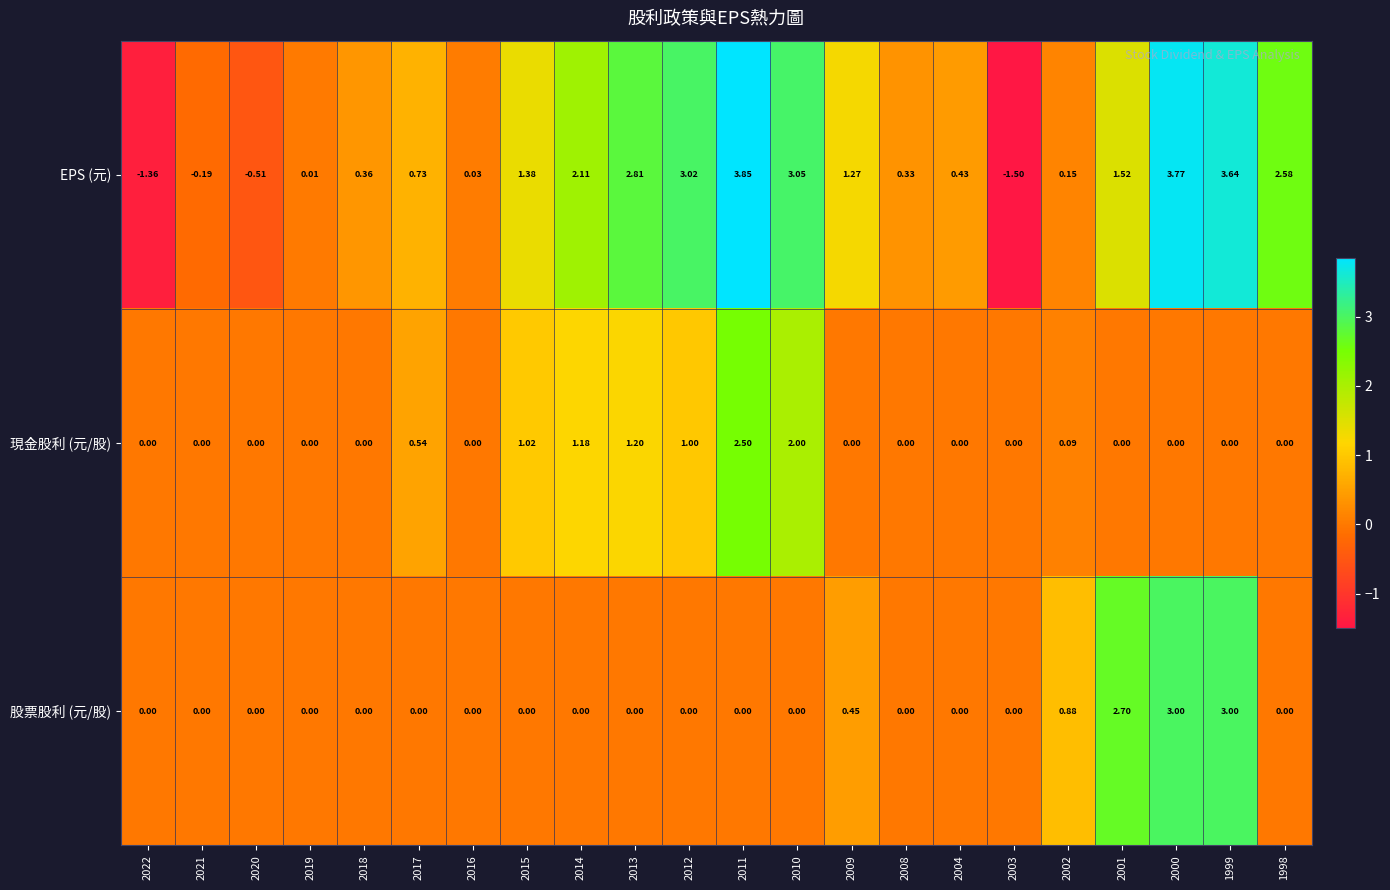

Between 2008 and 2001, which series saw the biggest shift?

股票股利 (元/股)